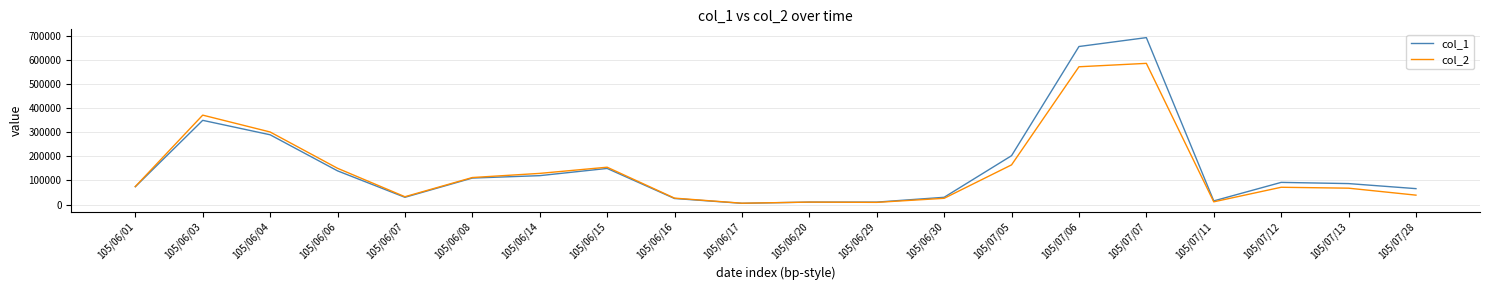

Which series has the largest range (max minus min)?

col_1